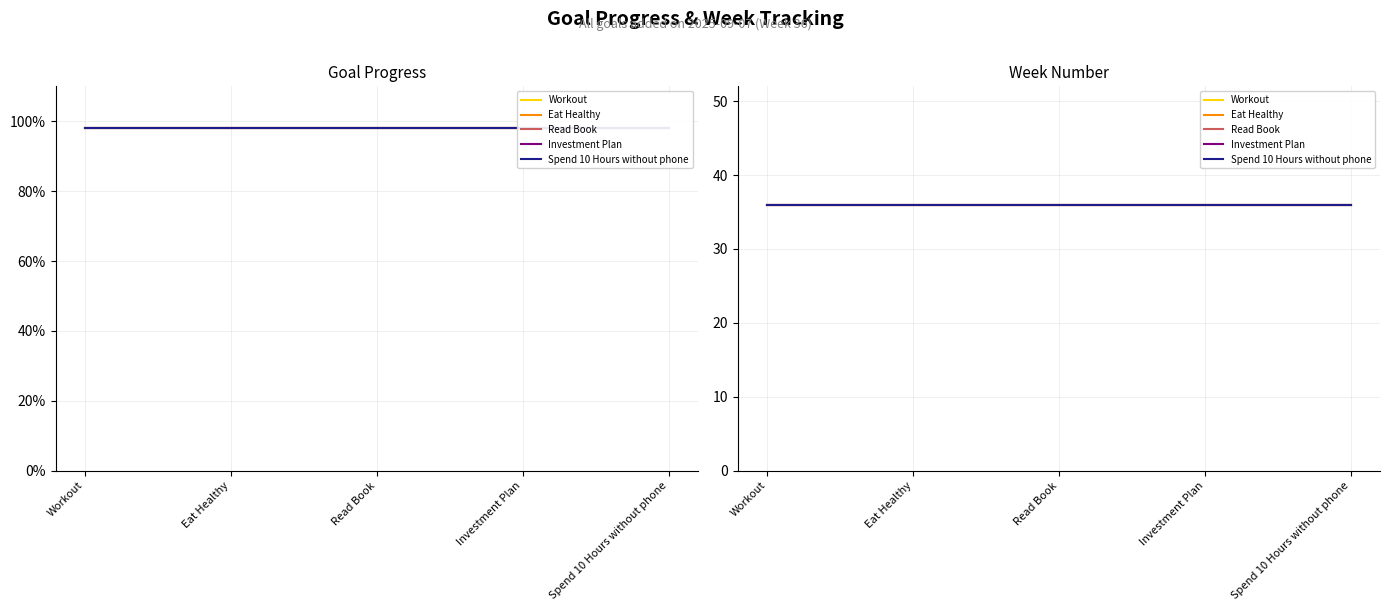

What is the average value of the Progress series?

1.0